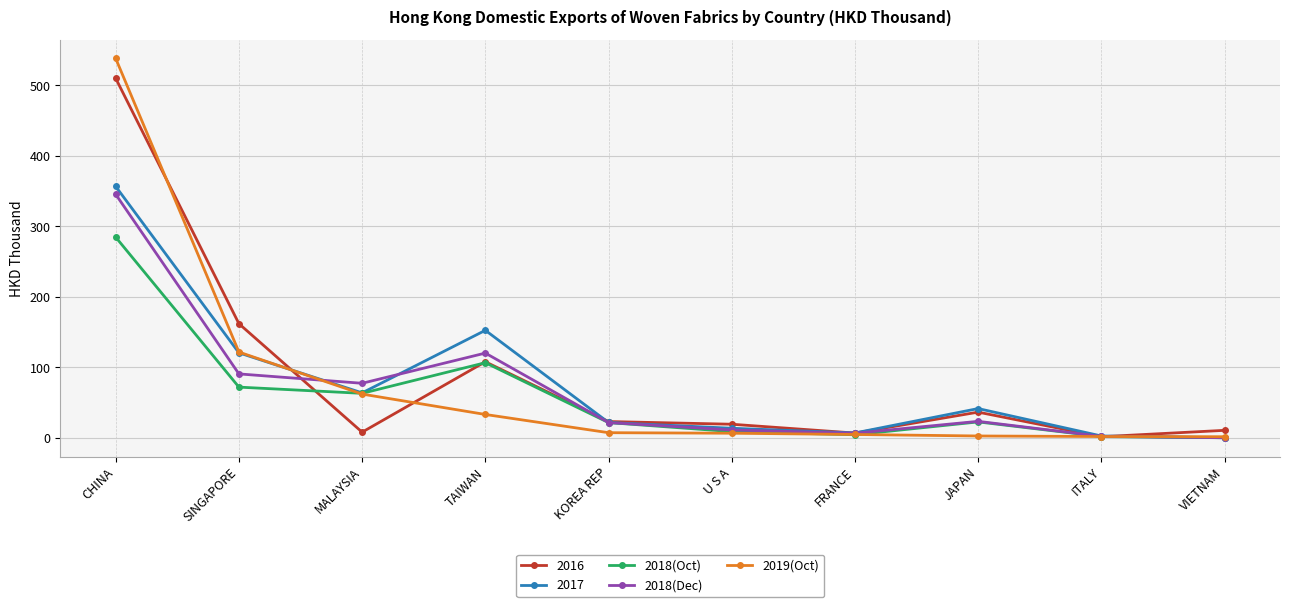

The 2018(Oct) series shows 22.6 at JAPAN. True or false?

True